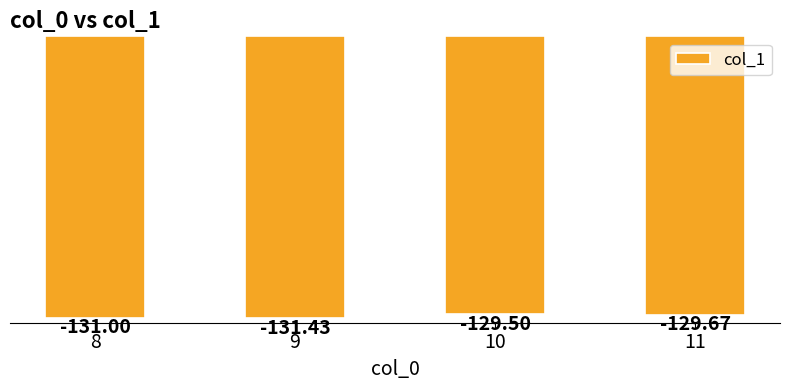

How many values are between -131 and -129?

3